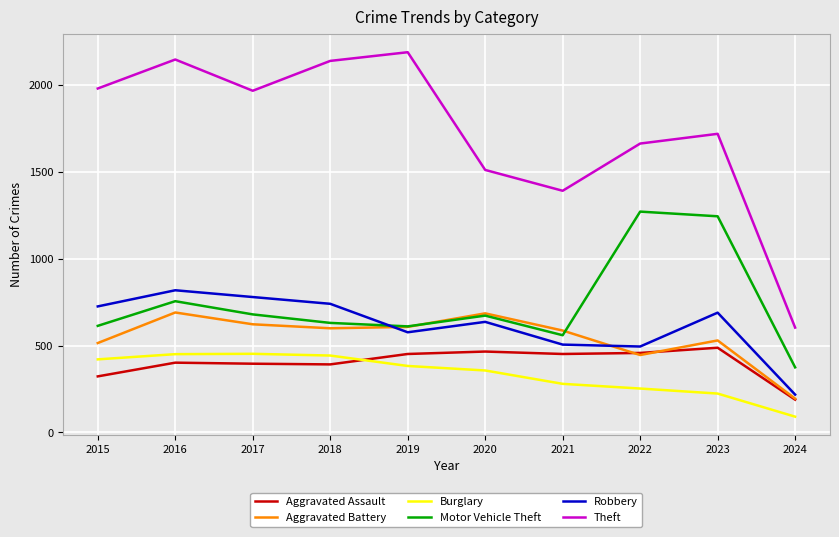

True or false: Robbery has a value of 571 at 2016.

False